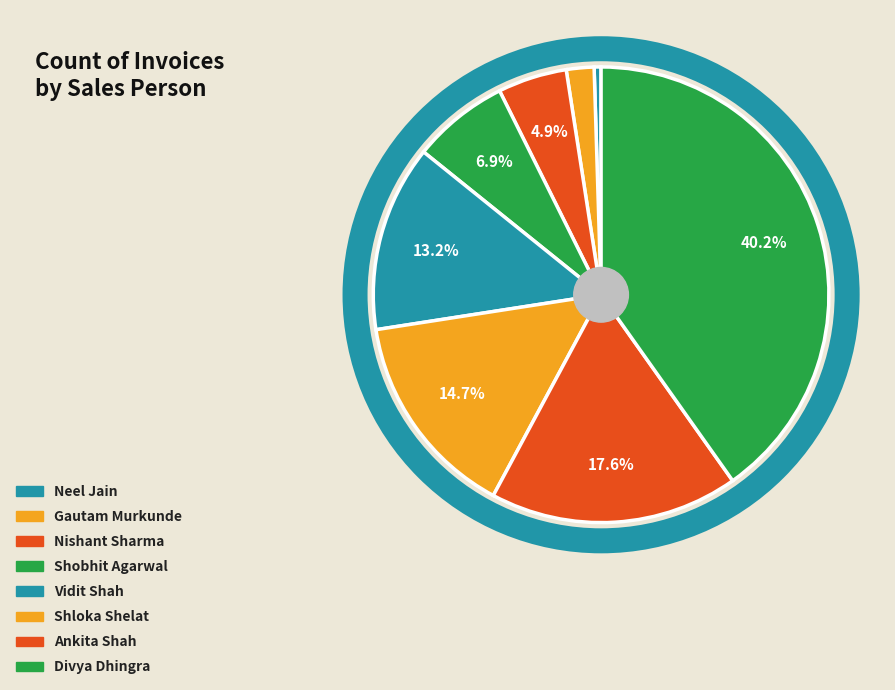

To the nearest percent, what is the average slice percentage?

12%